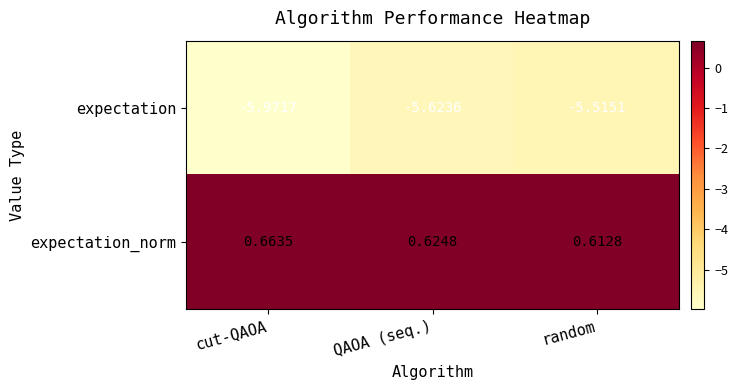

List the series in order of their peak value, highest first.

expectation_norm, expectation